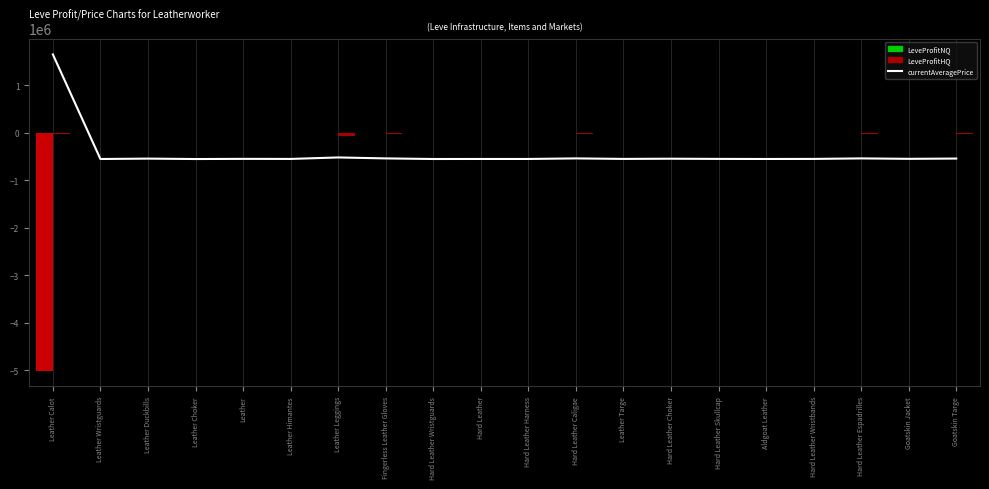

What is the difference between the LeveProfitNQ values at Hard Leather Wristguards and Leather Wristguards?

58.0